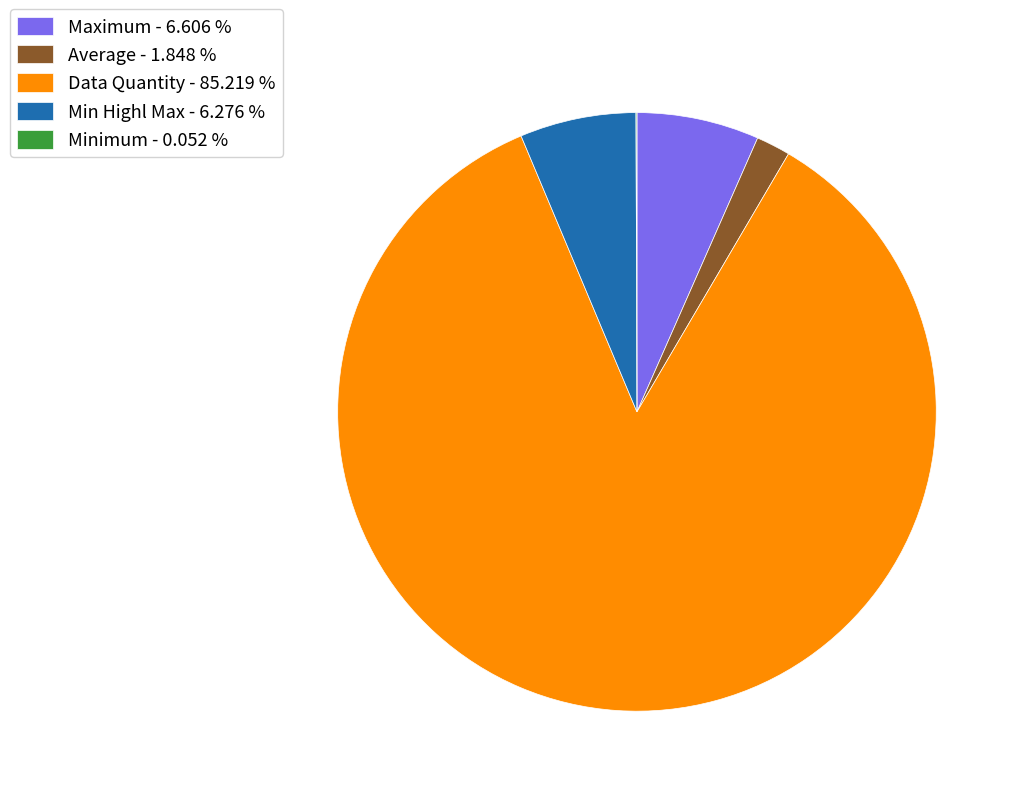

Does Data Quantity - 85.219 % represent more than half of the total?

Yes